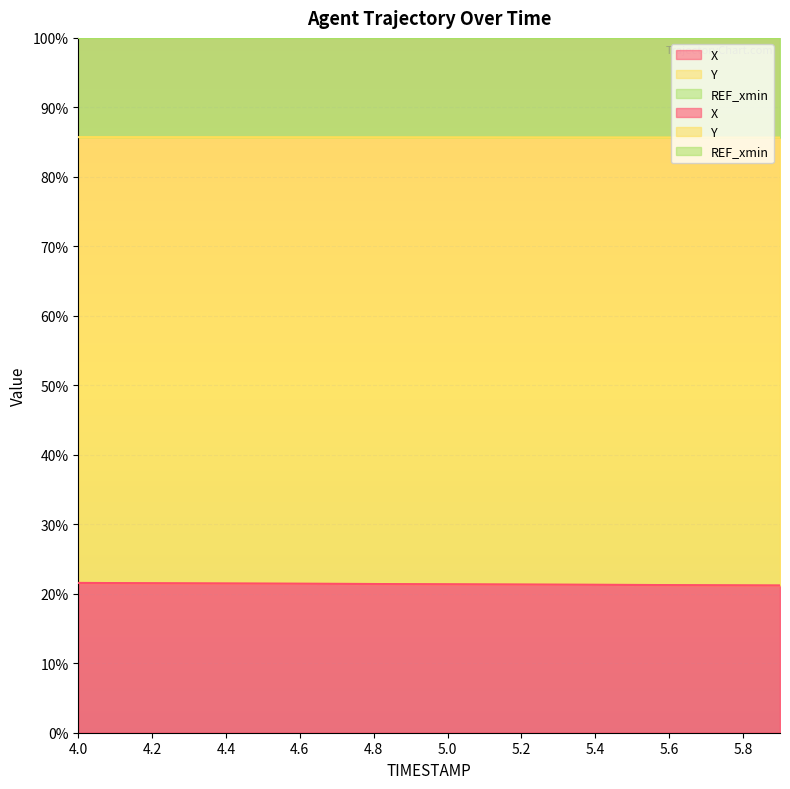

What is the sum of the Y values at 4.0 and 5.6?

171.4